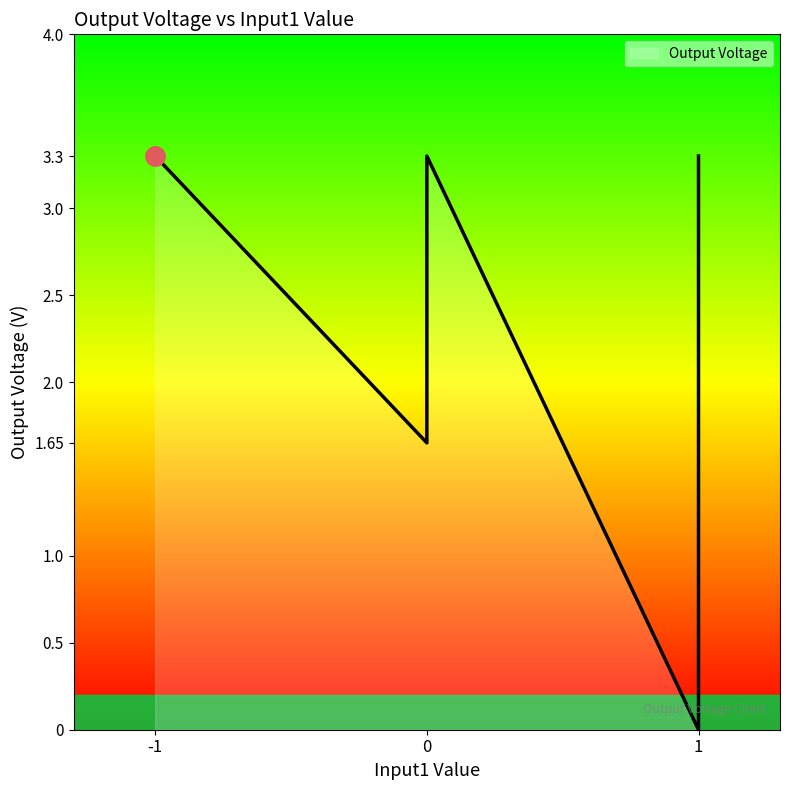

What is the sum of the values at 0 and -1?

6.6